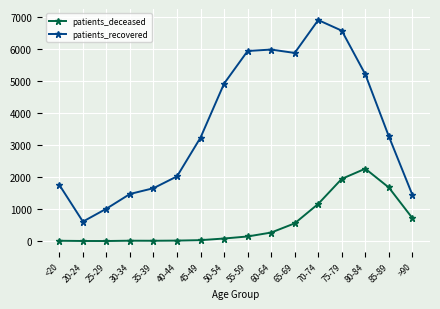

What is the difference between the maximum and second lowest values in the patients_recovered series?

5882